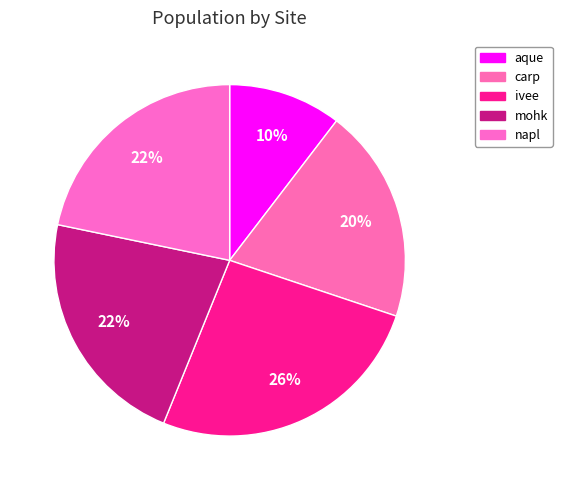

Does carp account for over 50% of the chart?

No